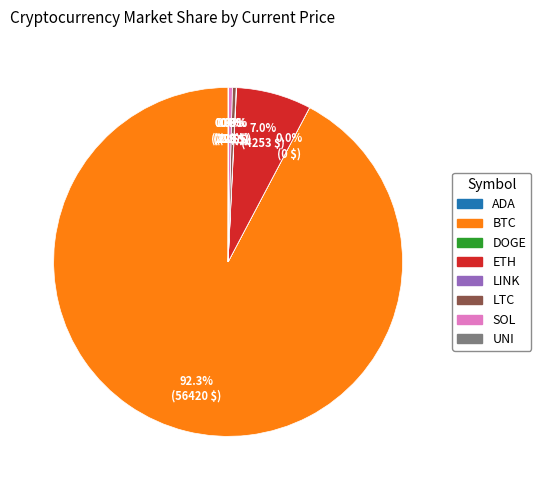

Is there a majority slice in this chart?

Yes